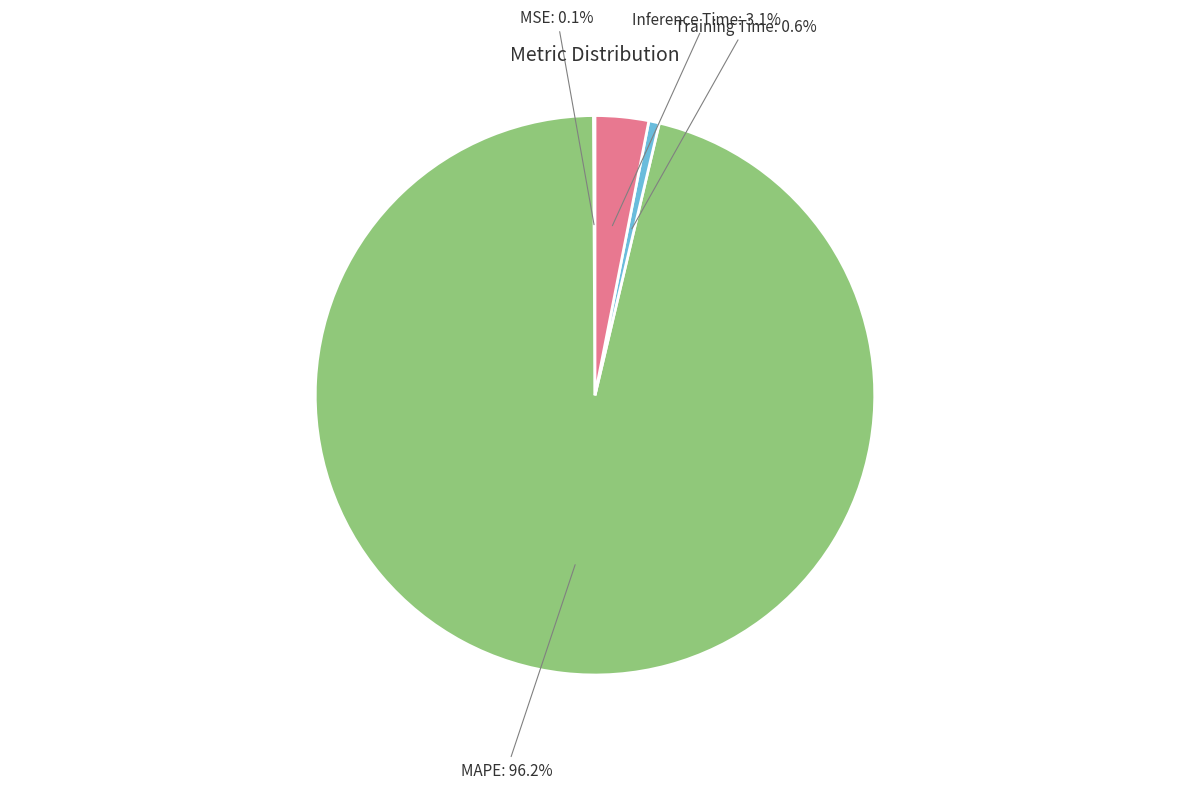

Between Training Time and MAPE, which is larger?

MAPE